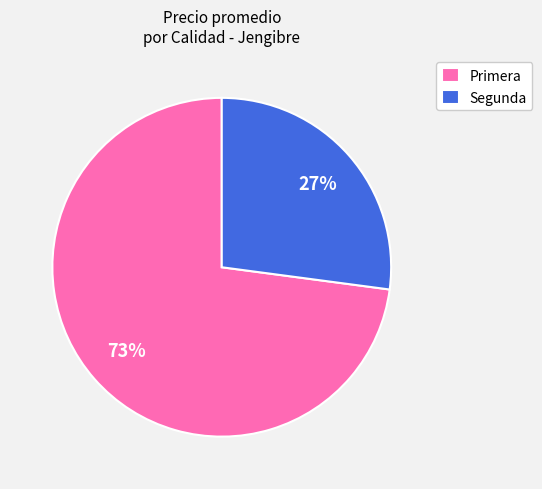

Does any single category account for the majority?

Yes